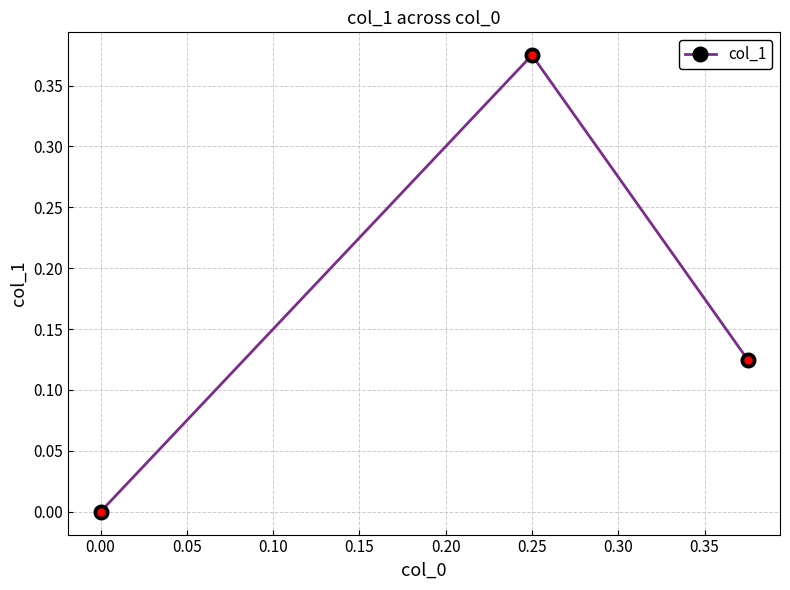

True or false: the data shows -0.1 at 0.00.

False